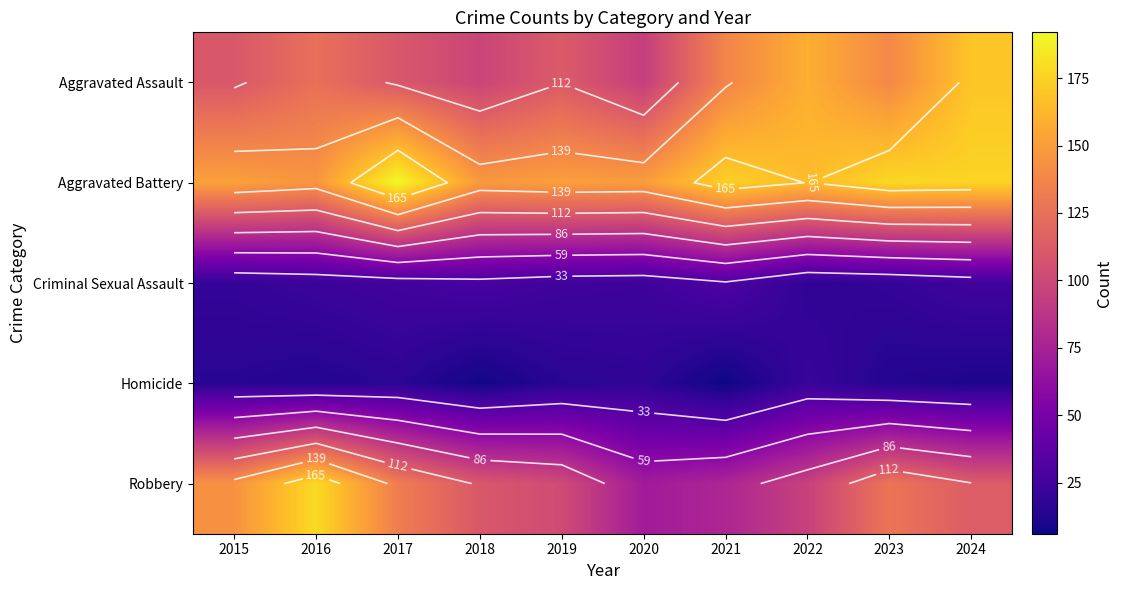

Which series has the widest spread of values?

Robbery